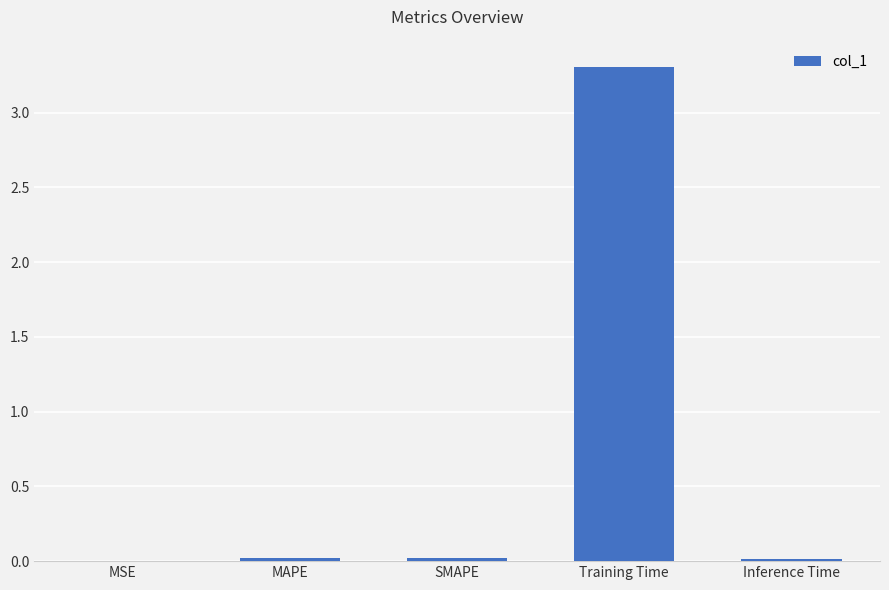

Is it true that the value at MAPE is 0.0?

True